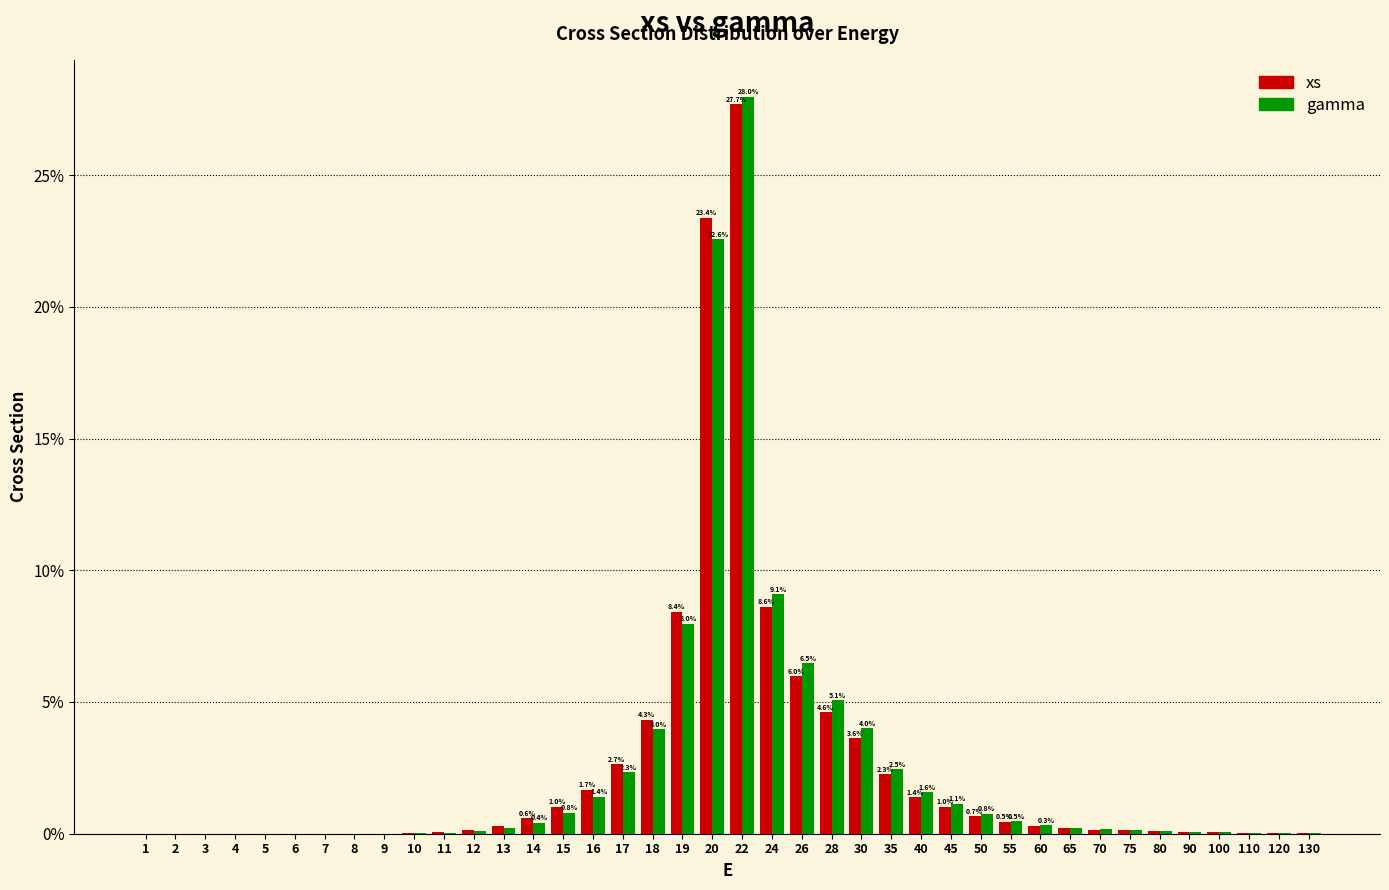

The gamma series shows 5.1 at 28. True or false?

True